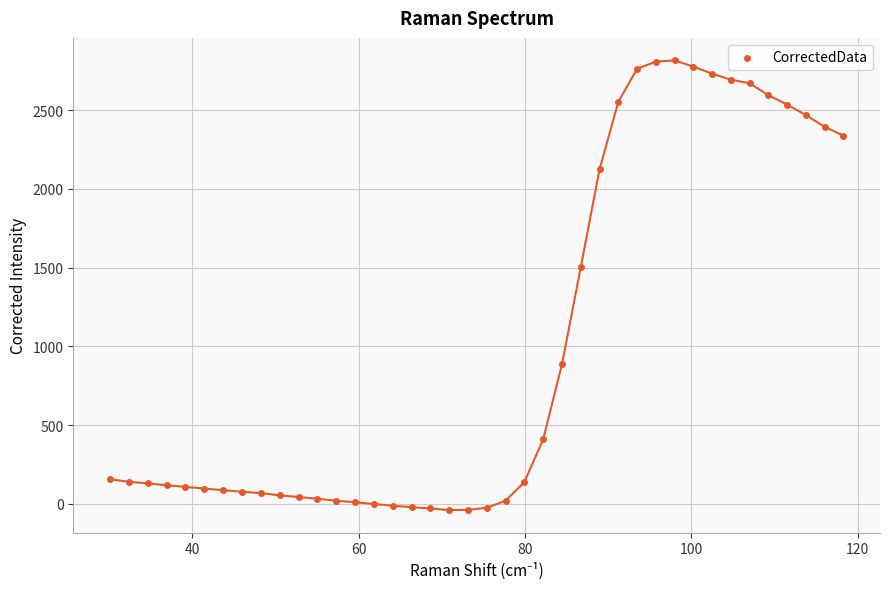

What Y value in the scatter plot is closest to 1387?

1501.3